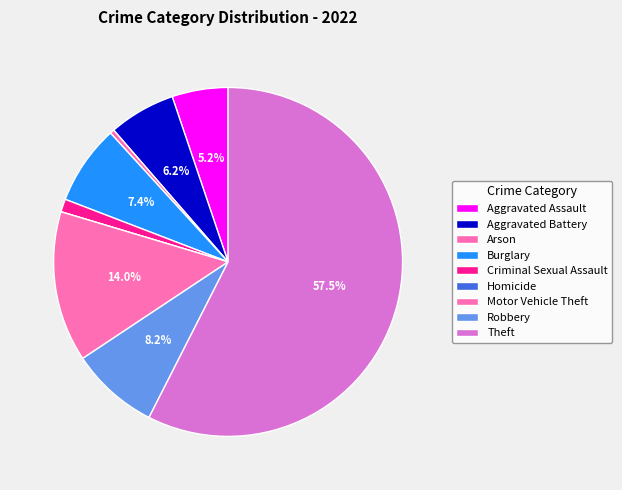

How many slices are in this pie chart?

9